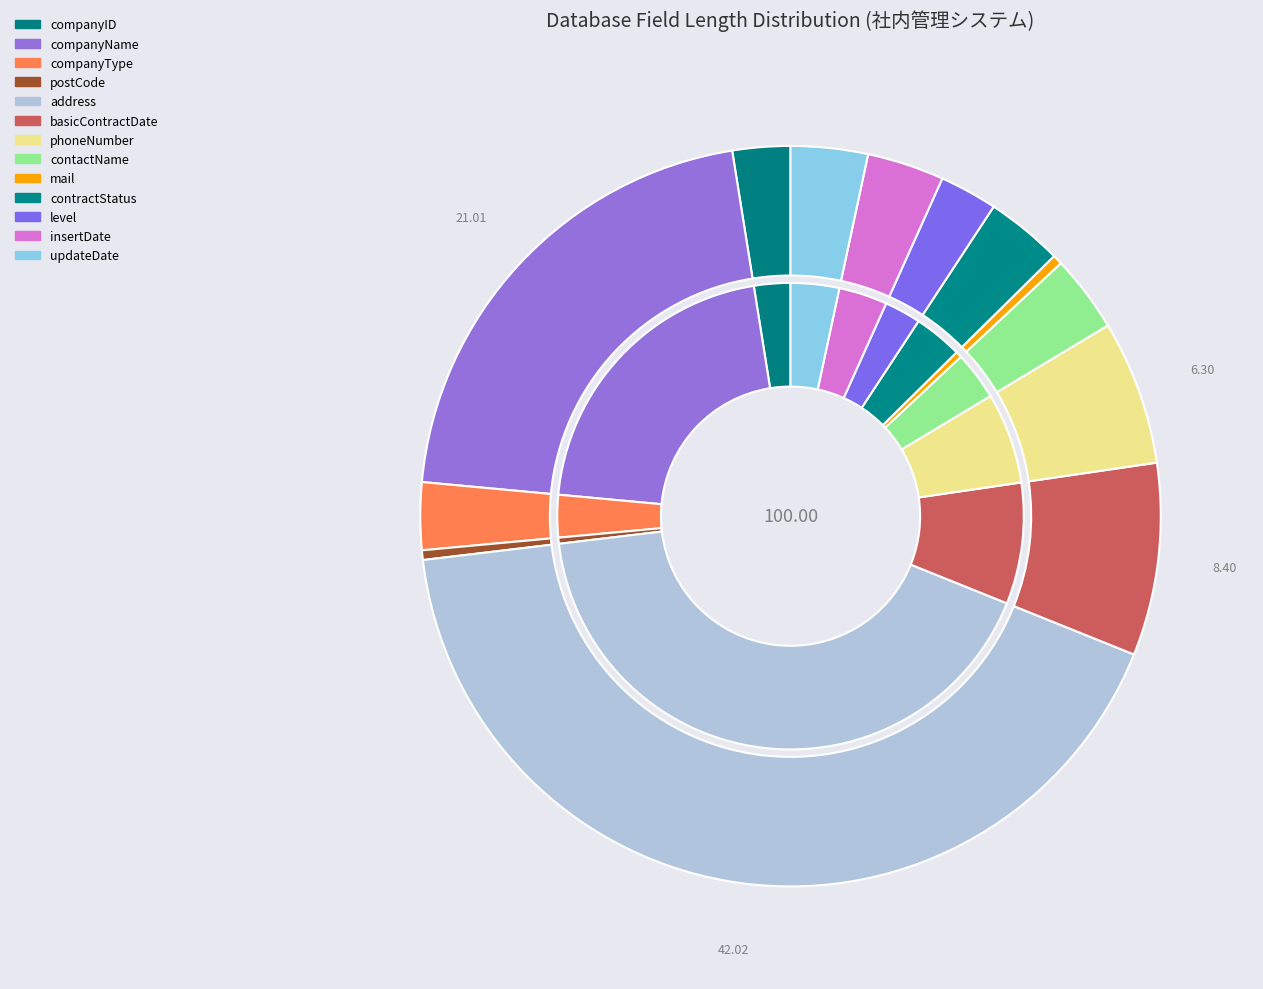

Which has a higher value, level or contractStatus?

contractStatus